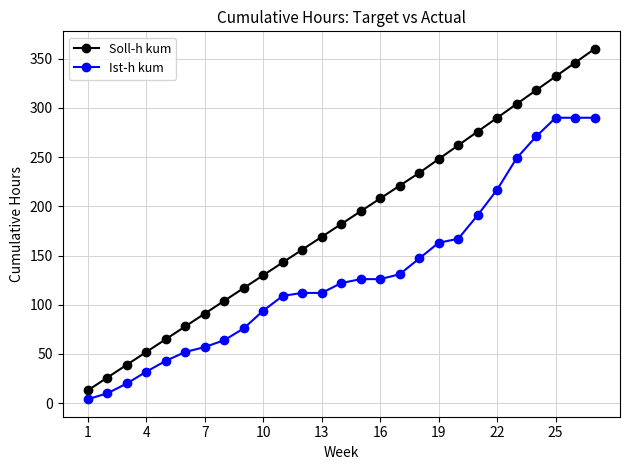

What is the difference between the maximum and minimum values in the Ist-h kum series?

286